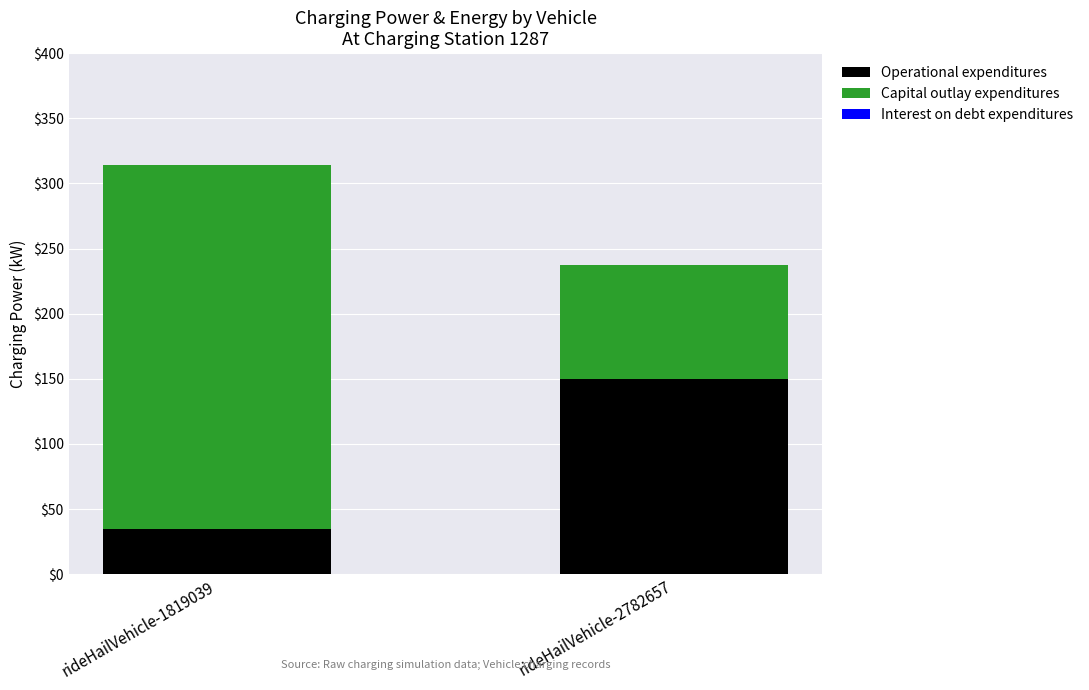

List the labels in order of Operational expenditures value, smallest first.

rideHailVehicle-1819039, rideHailVehicle-2782657